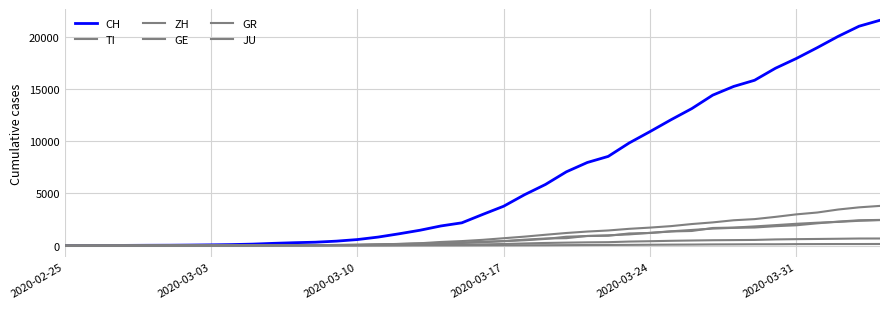

Which series has the widest spread of values?

CH